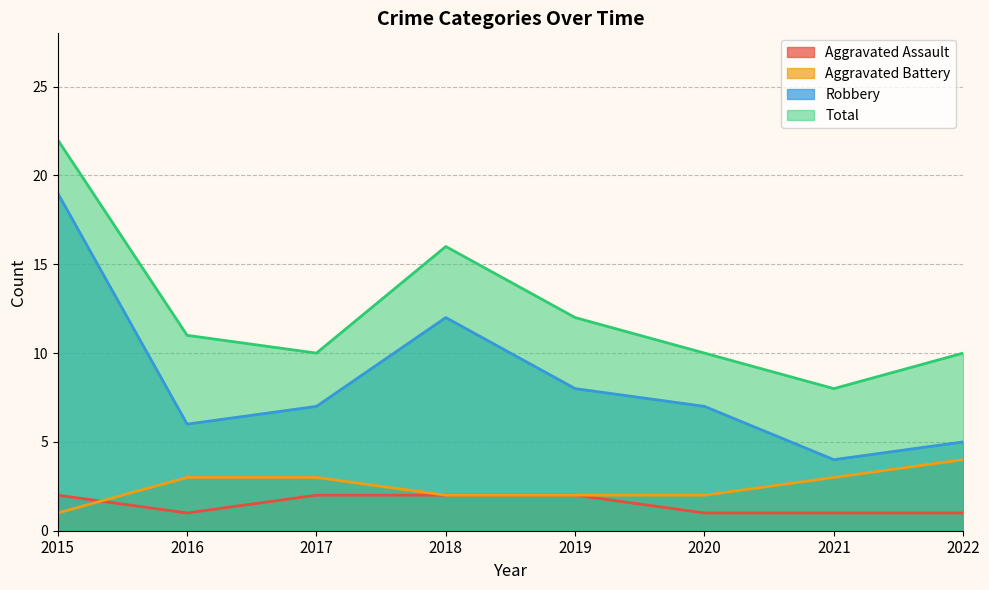

True or false: Aggravated Battery and Total cross at least once.

False